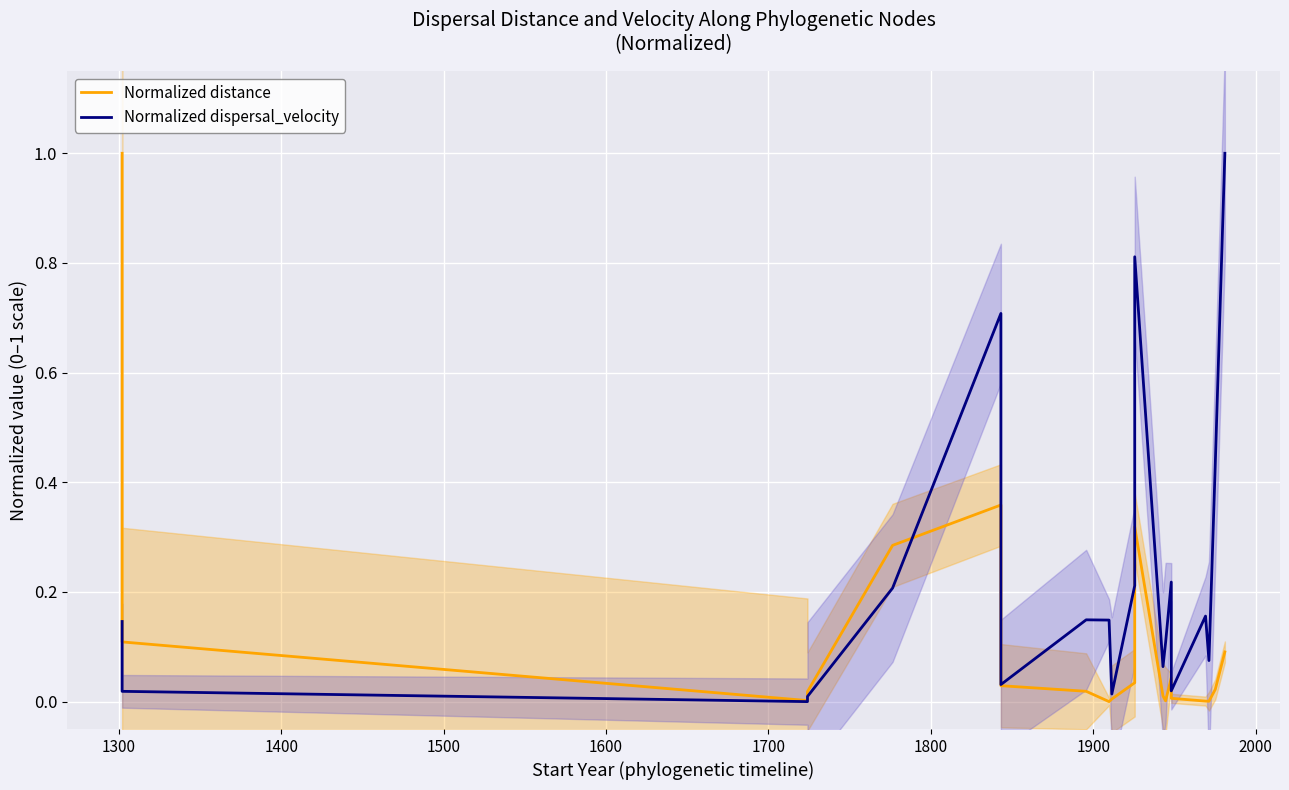

Reading left to right, list all the values displayed in this chart.

Normalized distance: 1.0	0.1	0.0	0.0	0.3	0.4	0.0	0.0	0.0	0.0	0.0	0.3	0.0	0.0	0.0	0.0	0.0	0.0	0.0	0.1
Normalized dispersal_velocity: 0.1	0.0	0.0	0.0	0.2	0.7	0.0	0.1	0.1	0.0	0.2	0.8	0.1	0.1	0.2	0.0	0.2	0.1	0.4	1.0